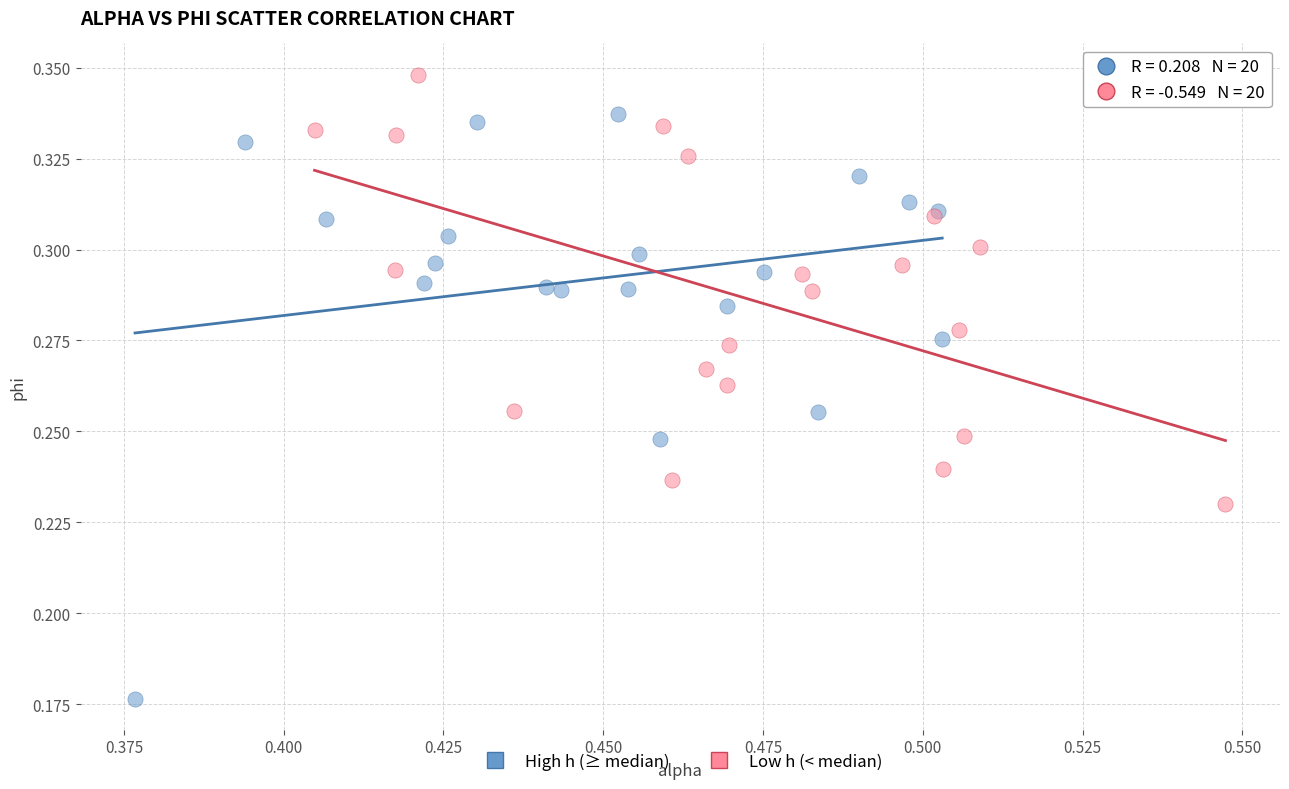

Which series has the largest Y range (max minus min)?

High h (≥ median)